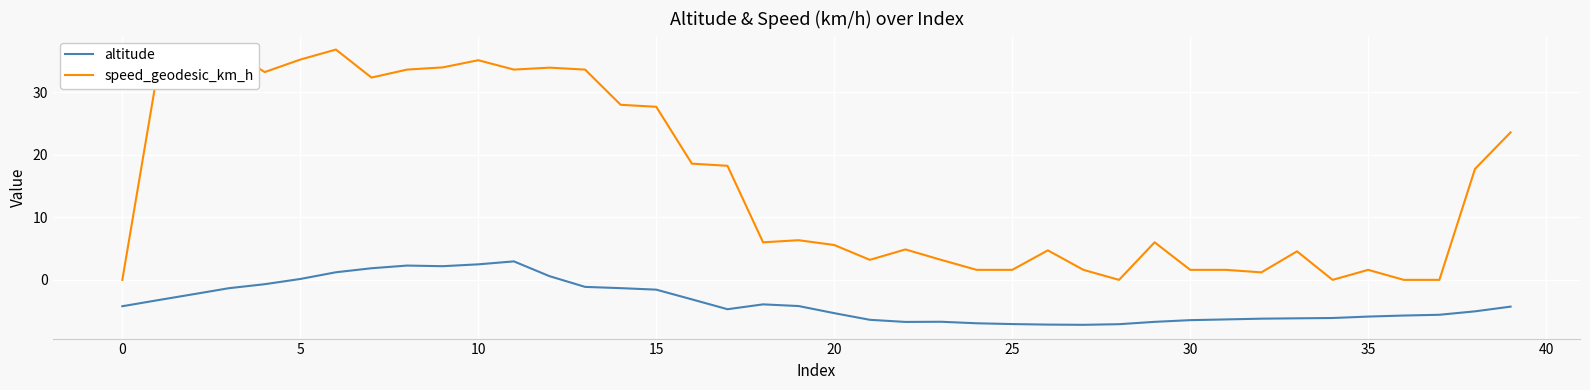

Which series has the widest spread of values?

speed_geodesic_km_h